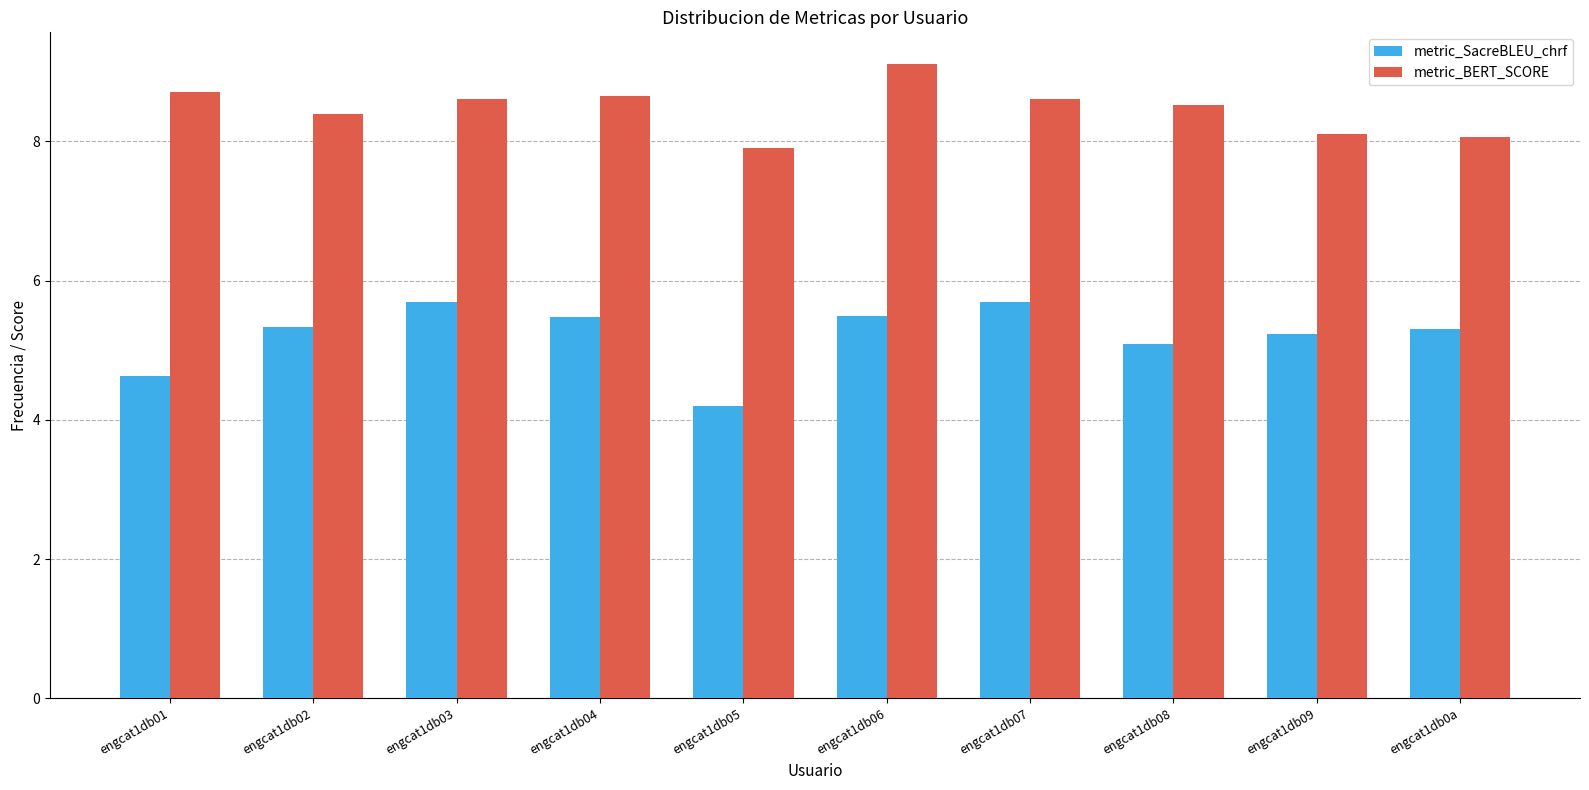

Between engcat1db06 and engcat1db08, which series saw the biggest shift?

metric_BERT_SCORE